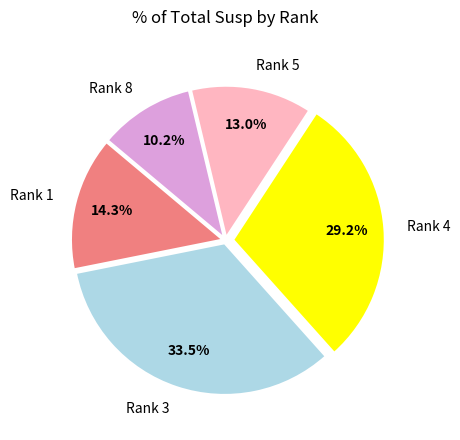

Rank the categories by value from highest to lowest.

Rank 3, Rank 4, Rank 1, Rank 5, Rank 8